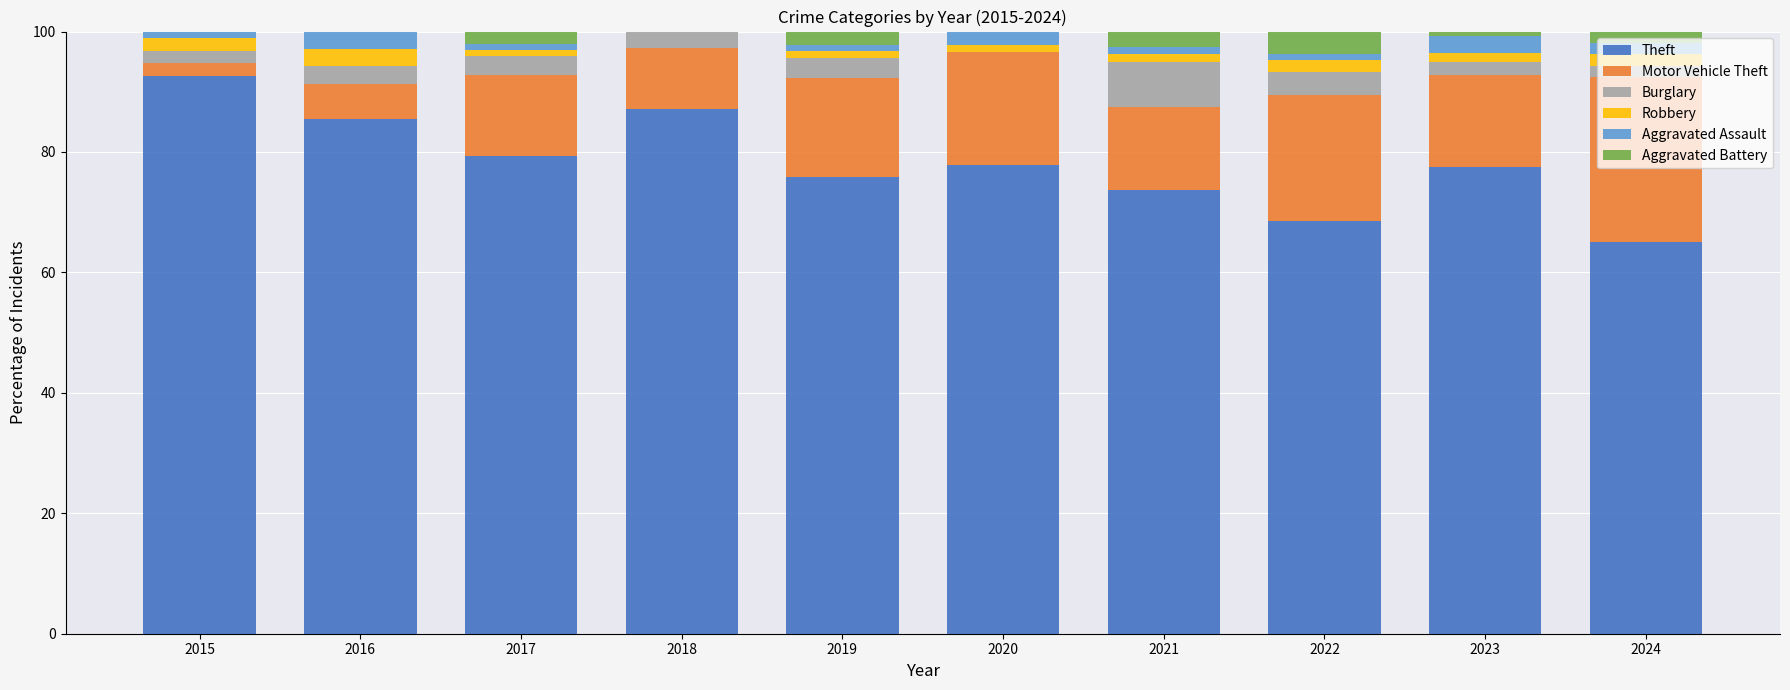

What is the total value across all series at 2016?

100.0